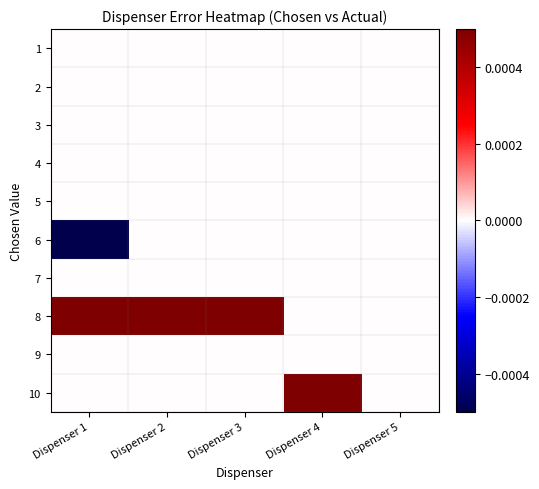

How many categories are shown in the chart?

5